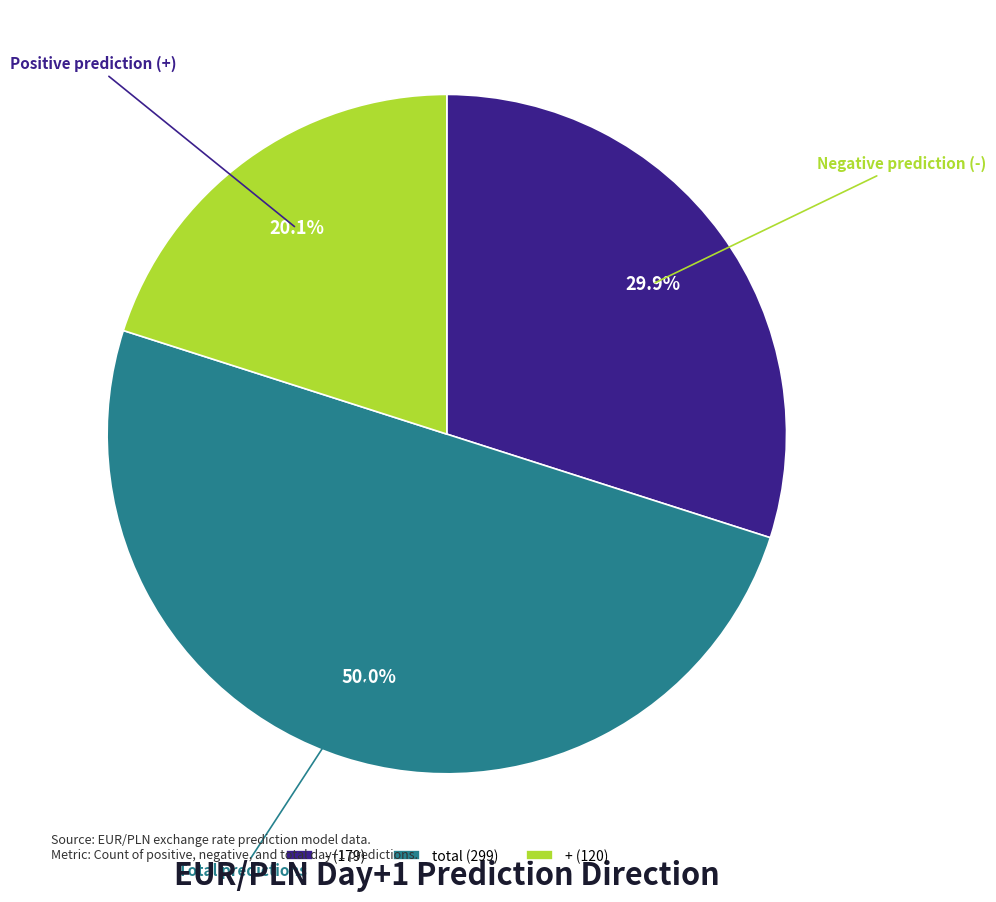

To the nearest percent, what portion does + represent?

20%